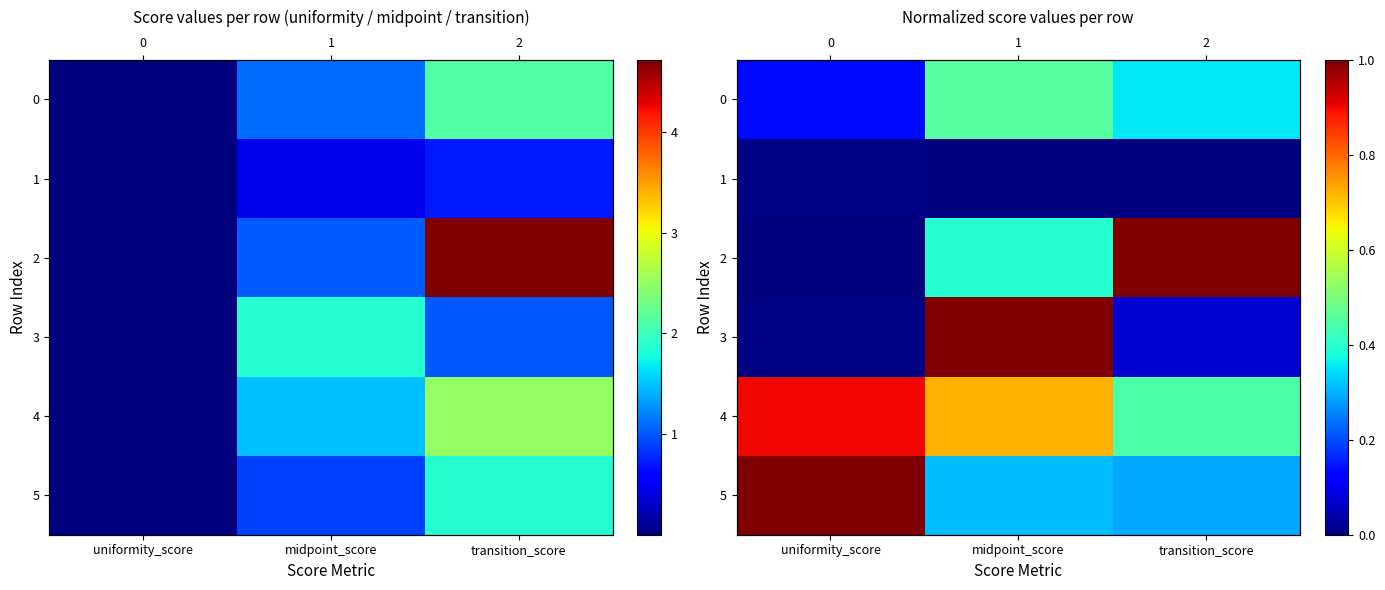

At which category is the sum across all series the highest?

midpoint_score